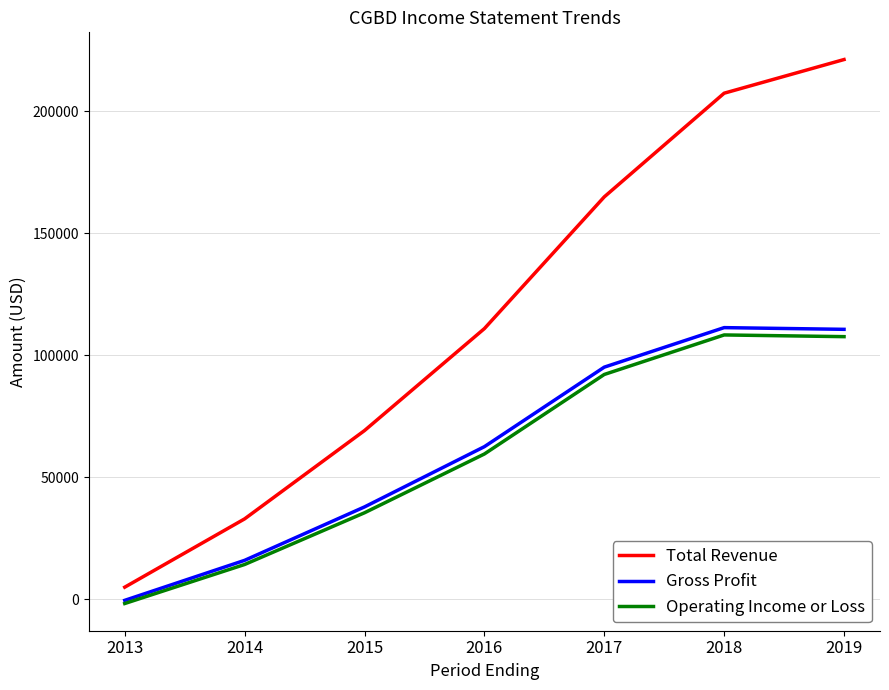

True or false: Gross Profit and Total Revenue cross at least once.

False